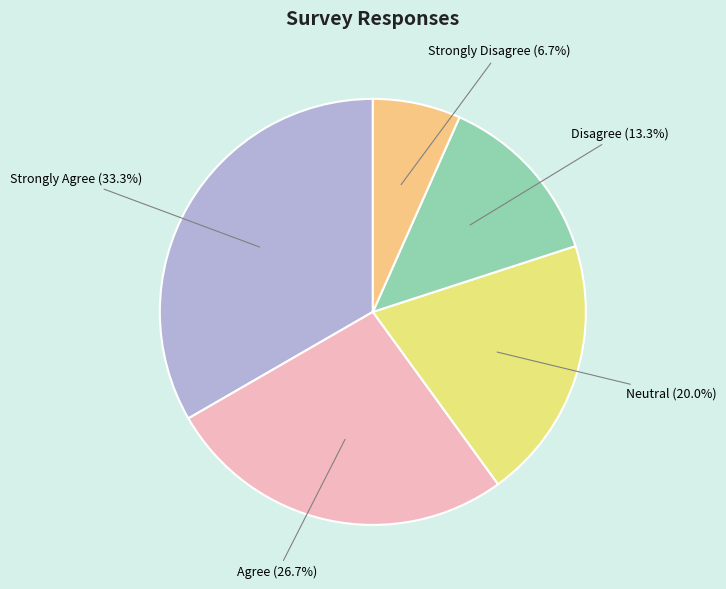

How many segments does this pie chart have?

5